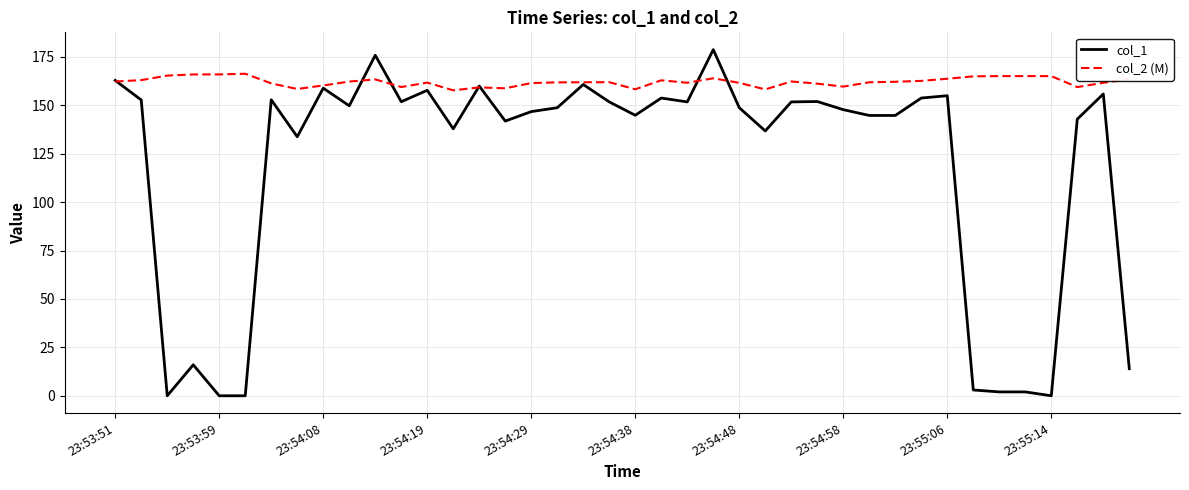

Which series has the largest total across all categories?

col_2 (M)